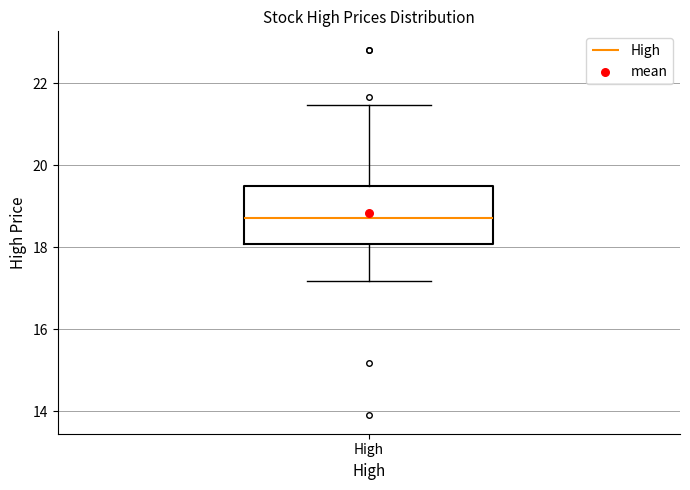

Where does the lower whisker of the box for High end on the y-axis? The values are not printed on the chart, so give them approximately, as read against the axis.

17.2